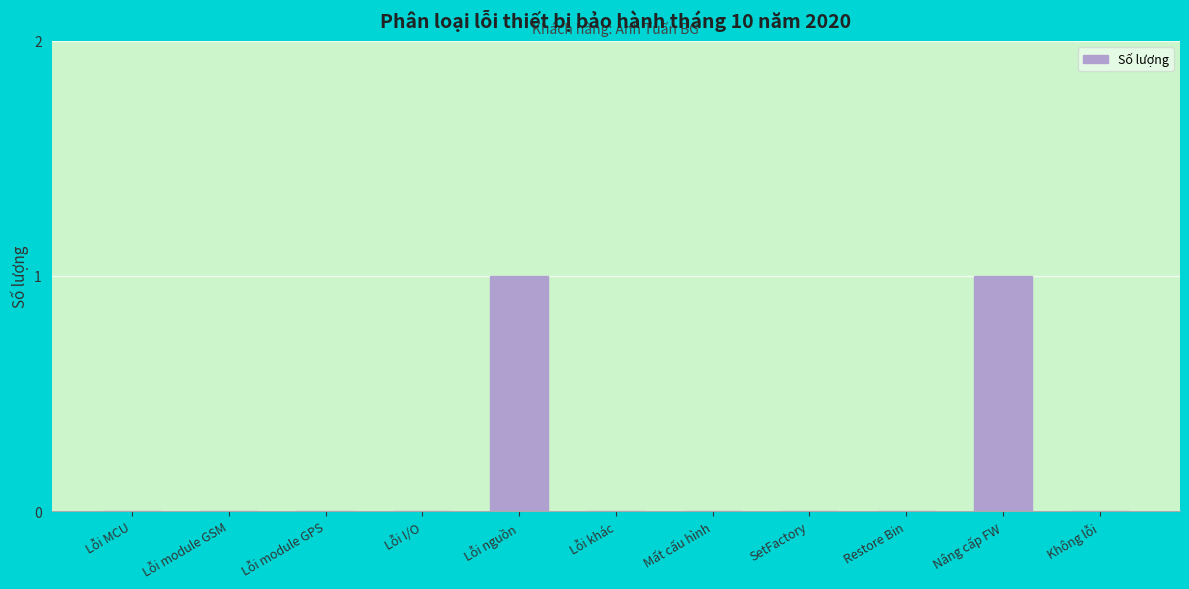

Reading right to left, transcribe all the data shown in this chart.

Không lỗi=0	Nâng cấp FW=1	Restore Bin=0	SetFactory=0	Mất cấu hình=0	Lỗi khác=0	Lỗi nguồn=1	Lỗi I/O=0	Lỗi module GPS=0	Lỗi module GSM=0	Lỗi MCU=0